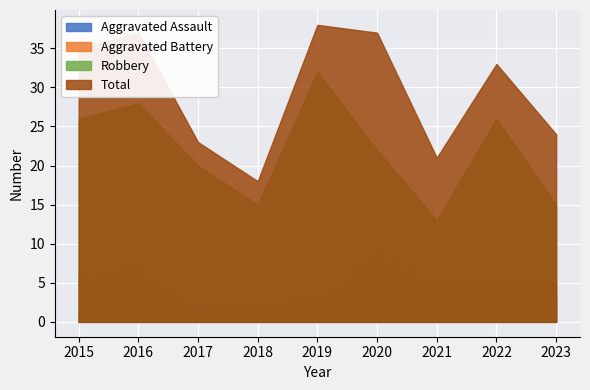

What is the maximum value for Total?

38